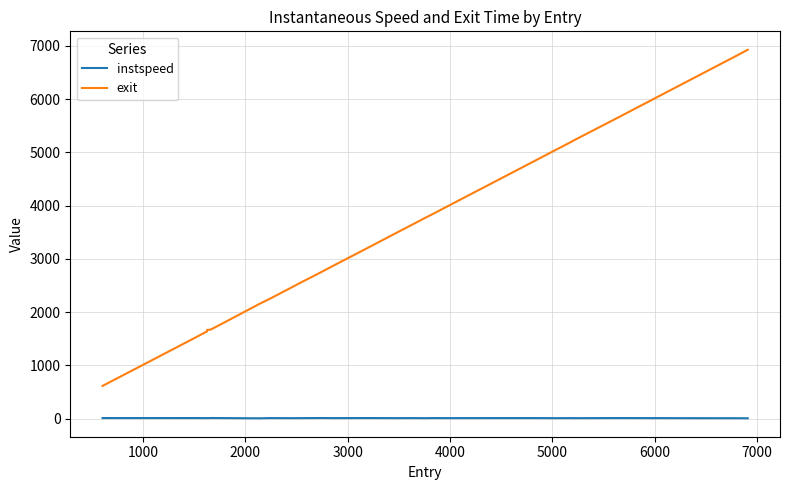

Rank the series by their average value, from lowest to highest.

instspeed, exit